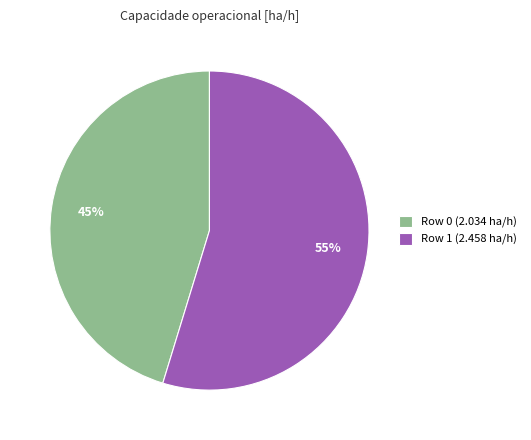

The Row 0 (2.034 ha/h) slice represents 54% of the pie. True or false?

False